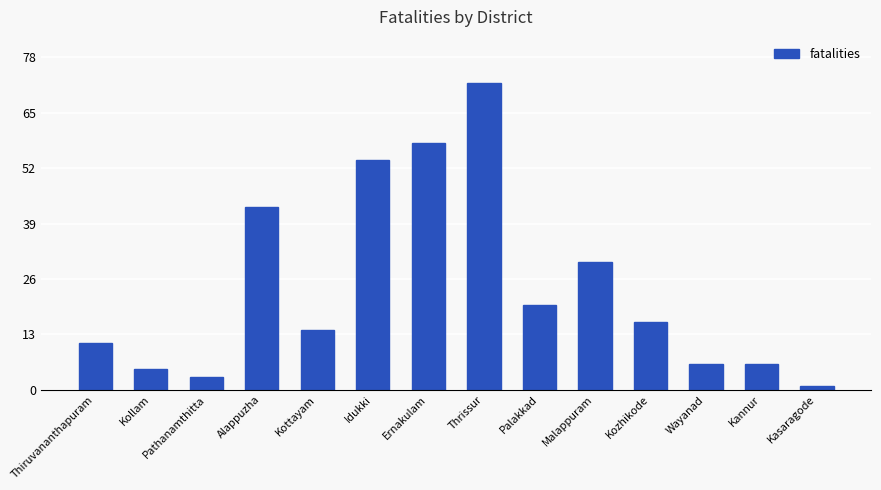

Which category has the lowest value across all series?

Kasaragode